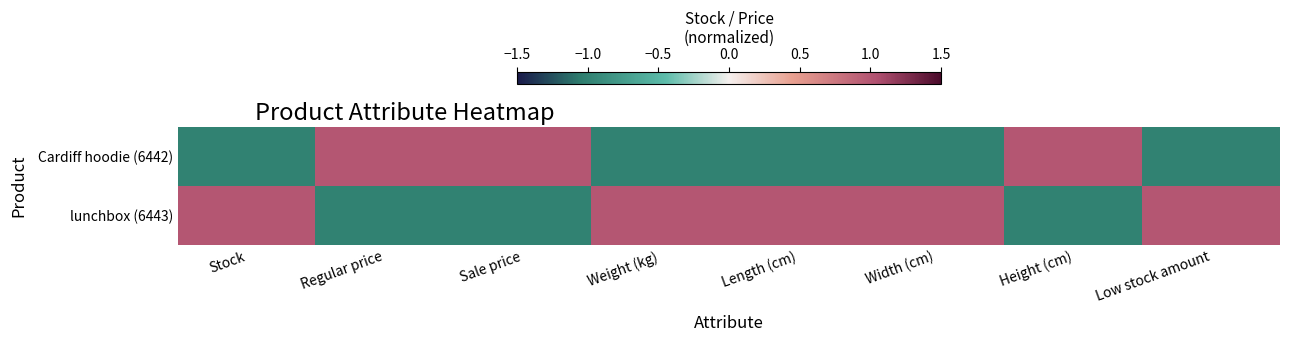

Reading right to left, extract all data points from this chart.

Cardiff hoodie (6442): Low stock amount=-1	Height (cm)=1	Width (cm)=-1	Length (cm)=-1	Weight (kg)=-1	Sale price=1	Regular price=1	Stock=-1
lunchbox (6443): Low stock amount=1	Height (cm)=-1	Width (cm)=1	Length (cm)=1	Weight (kg)=1	Sale price=-1	Regular price=-1	Stock=1